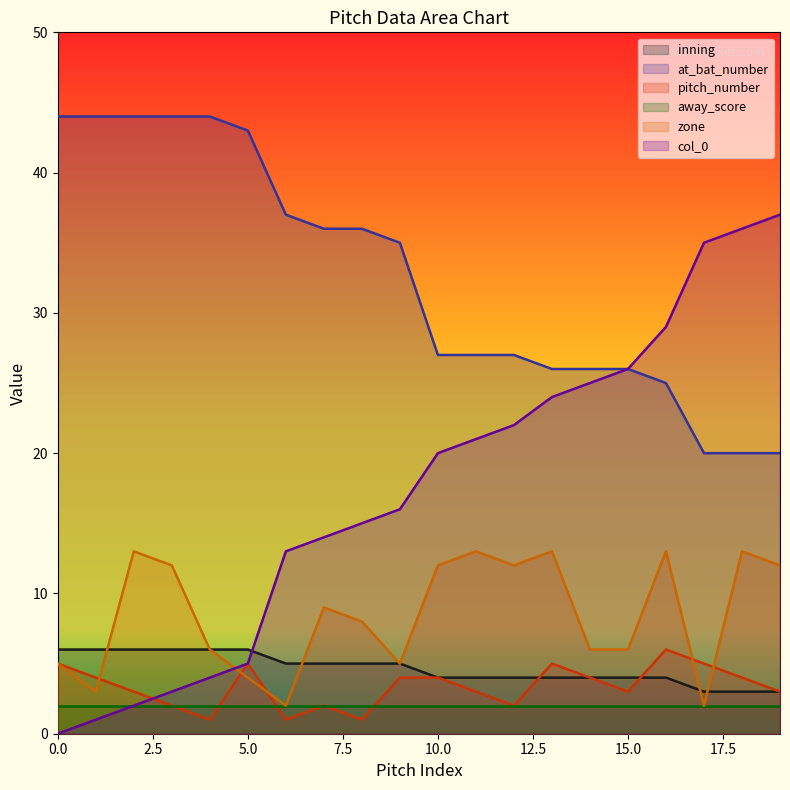

True or false: pitch_number and inning intersect in this chart.

True